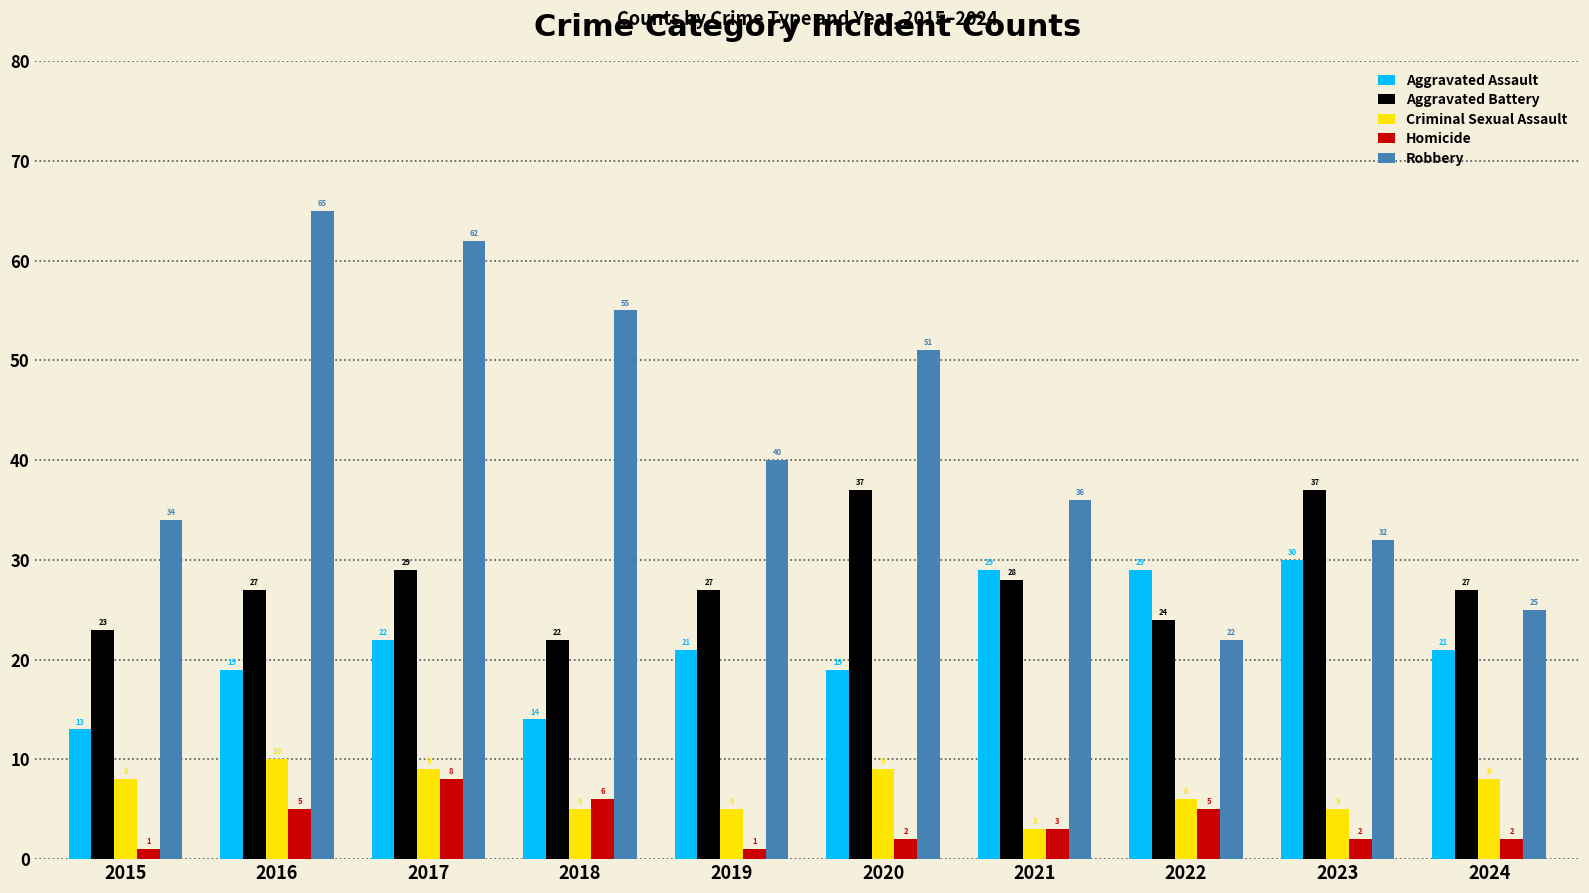

How many bars are there in each group?

5